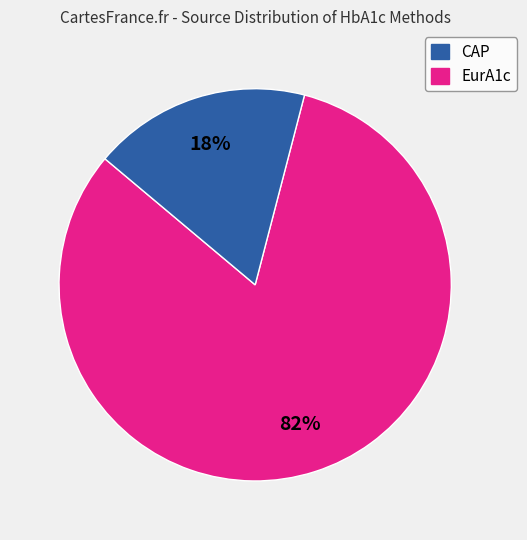

To the nearest percent, what percentage of the pie is EurA1c?

18%